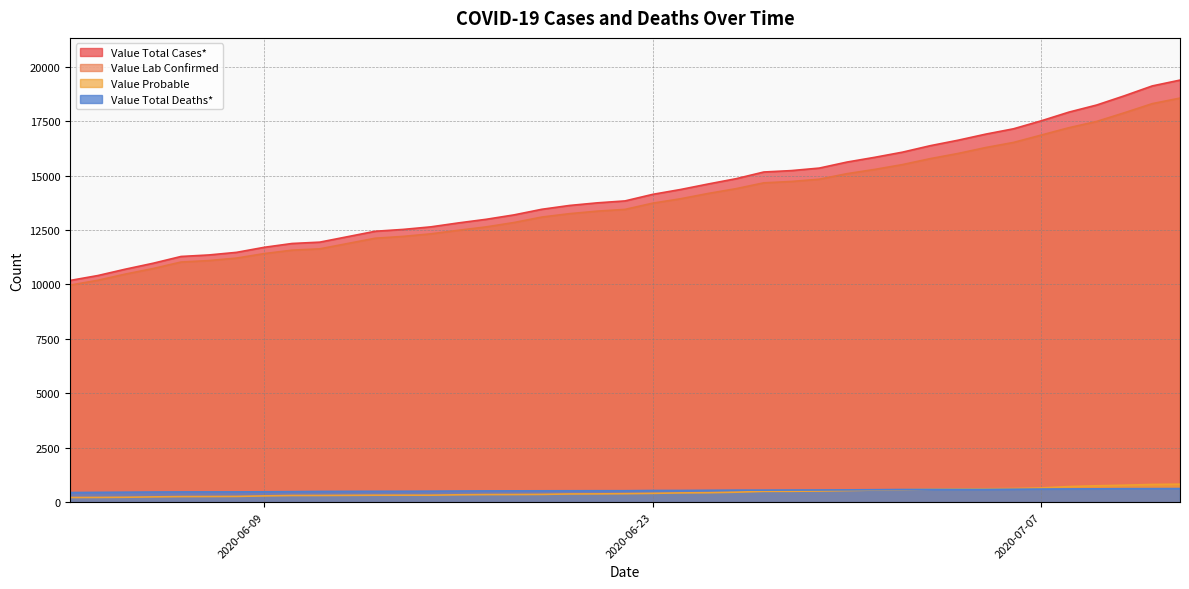

Reading left to right, transcribe all the data shown in this chart.

Value Total Cases*: 2020-06-02=10185	2020-06-03=10410	2020-06-04=10705	2020-06-05=10977	2020-06-06=11287	2020-06-07=11356	2020-06-08=11476	2020-06-09=11708	2020-06-10=11883	2020-06-11=11945	2020-06-13=12445	2020-06-14=12529	2020-06-15=12647	2020-06-16=12829	2020-06-17=12995	2020-06-18=13197	2020-06-19=13454	2020-06-20=13630	2020-06-21=13750	2020-06-22=13839	2020-06-23=14141	2020-06-24=14363	2020-06-25=14617	2020-06-26=14859	2020-06-27=15167	2020-06-28=15232	2020-06-29=15347	2020-06-30=15624	2020-07-01=15842	2020-07-02=16079	2020-07-03=16376	2020-07-04=16627	2020-07-05=16907	2020-07-06=17152	2020-07-07=17519	2020-07-08=17919	2020-07-09=18245	2020-07-10=18670	2020-07-11=19121	2020-07-12=19389
Value Lab Confirmed: 2020-06-02=9970	2020-06-03=10192	2020-06-04=10479	2020-06-05=10734	2020-06-06=11031	2020-06-07=11097	2020-06-08=11212	2020-06-09=11419	2020-06-10=11576	2020-06-11=11637	2020-06-13=12125	2020-06-14=12208	2020-06-15=12326	2020-06-16=12490	2020-06-17=12646	2020-06-18=12846	2020-06-19=13097	2020-06-20=13253	2020-06-21=13369	2020-06-22=13449	2020-06-23=13736	2020-06-24=13937	2020-06-25=14182	2020-06-26=14401	2020-06-27=14669	2020-06-28=14732	2020-06-29=14835	2020-06-30=15090	2020-07-01=15286	2020-07-02=15508	2020-07-03=15781	2020-07-04=16018	2020-07-05=16291	2020-07-06=16525	2020-07-07=16864	2020-07-08=17202	2020-07-09=17491	2020-07-10=17890	2020-07-11=18307	2020-07-12=18562
Value Probable: 2020-06-02=215	2020-06-03=218	2020-06-04=226	2020-06-05=243	2020-06-06=256	2020-06-07=259	2020-06-08=264	2020-06-09=289	2020-06-10=307	2020-06-11=308	2020-06-13=320	2020-06-14=321	2020-06-15=321	2020-06-16=339	2020-06-17=349	2020-06-18=351	2020-06-19=357	2020-06-20=377	2020-06-21=381	2020-06-22=390	2020-06-23=405	2020-06-24=426	2020-06-25=435	2020-06-26=458	2020-06-27=498	2020-06-28=500	2020-06-29=512	2020-06-30=534	2020-07-01=556	2020-07-02=571	2020-07-03=595	2020-07-04=609	2020-07-05=616	2020-07-06=627	2020-07-07=655	2020-07-08=717	2020-07-09=754	2020-07-10=780	2020-07-11=814	2020-07-12=827
Value Total Deaths*: 2020-06-02=442	2020-06-03=450	2020-06-04=458	2020-06-05=466	2020-06-06=470	2020-06-07=471	2020-06-08=472	2020-06-09=477	2020-06-10=484	2020-06-11=493	2020-06-13=499	2020-06-14=500	2020-06-15=505	2020-06-16=512	2020-06-17=518	2020-06-18=520	2020-06-19=522	2020-06-20=524	2020-06-21=526	2020-06-22=526	2020-06-23=537	2020-06-24=538	2020-06-25=546	2020-06-26=553	2020-06-27=554	2020-06-28=558	2020-06-29=560	2020-06-30=565	2020-07-01=572	2020-07-02=581	2020-07-03=585	2020-07-04=585	2020-07-05=585	2020-07-06=593	2020-07-07=602	2020-07-08=608	2020-07-09=612	2020-07-10=620	2020-07-11=622	2020-07-12=625